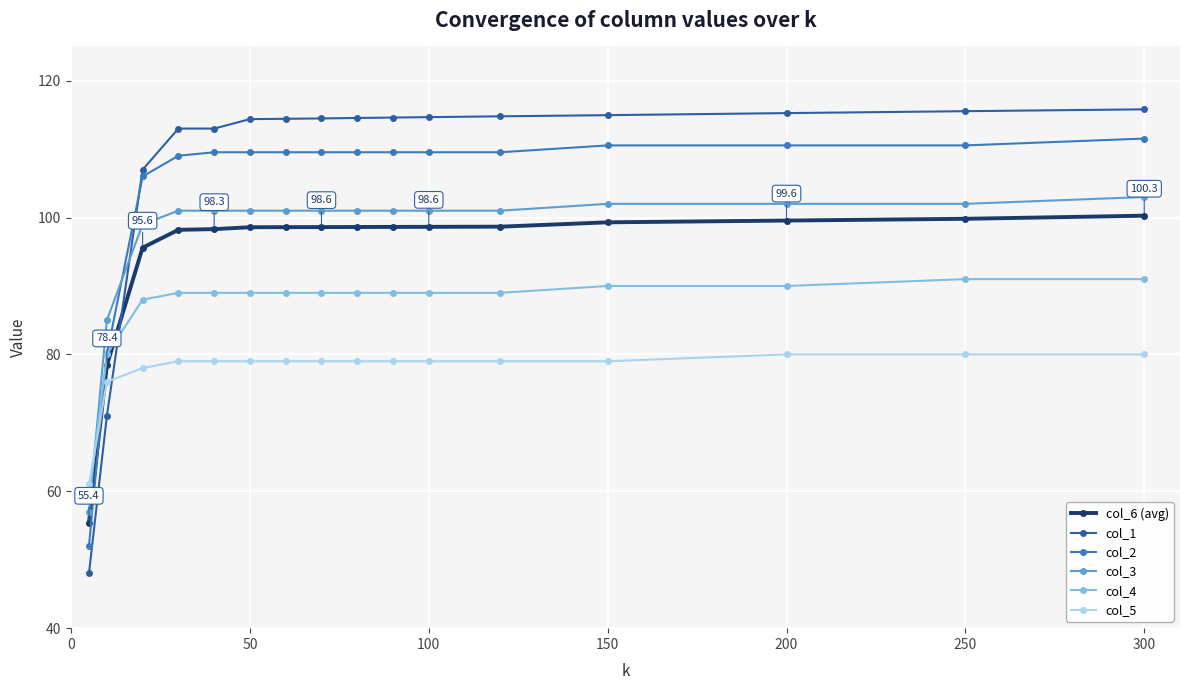

At how many categories does at least one series exceed 63?

15